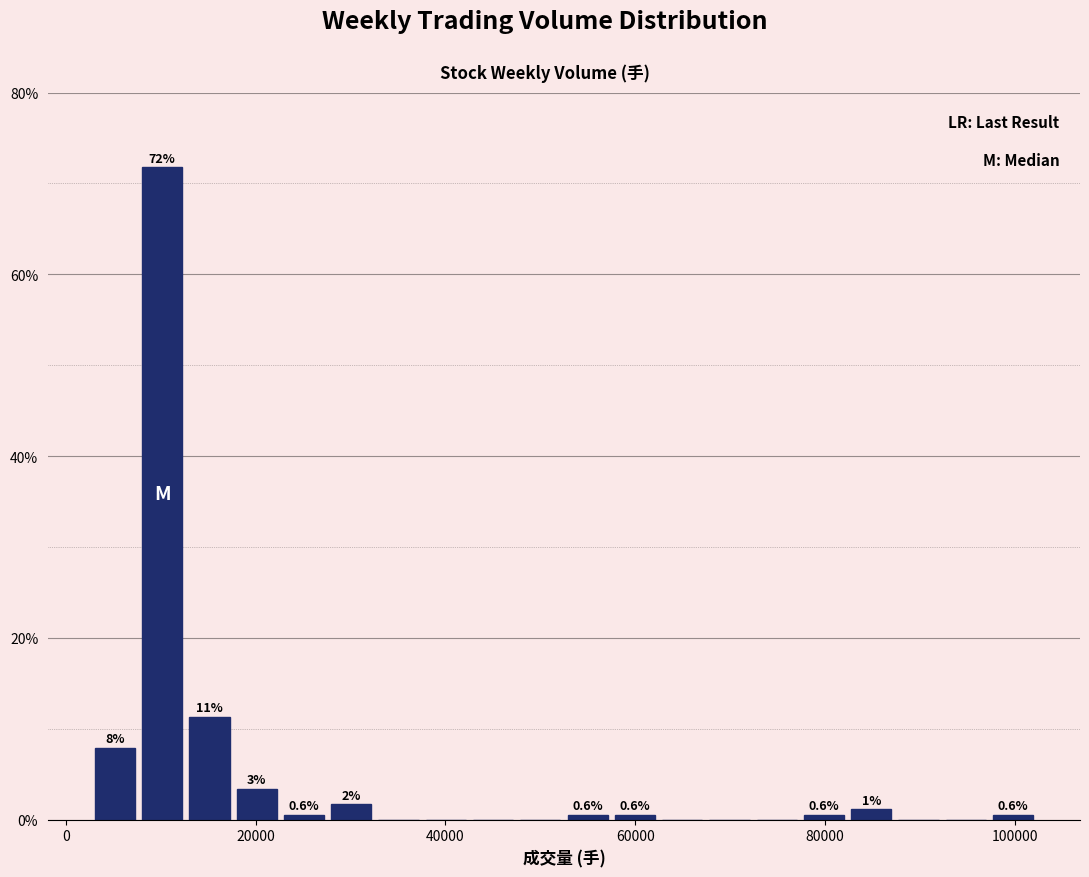

Around what value on the x-axis is the tallest bar? Give the approximate position of its centre, as read against the axis.

10000